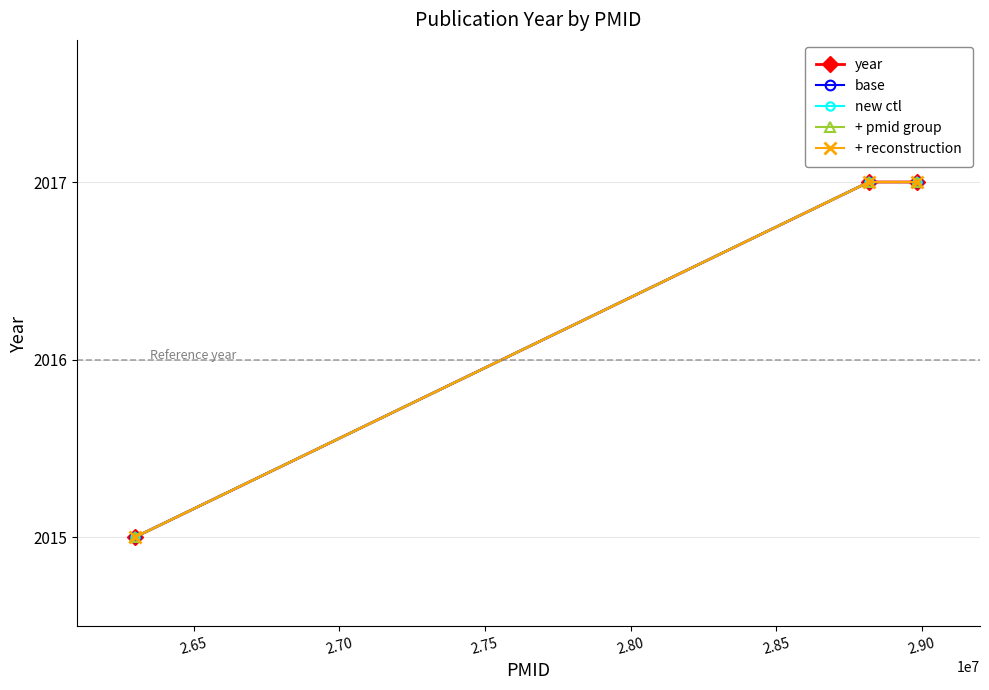

Reading left to right, list all the values displayed in this chart.

year: 2015	2017	2017
base: 2015	2017	2017
new ctl: 2015	2017	2017
+ pmid group: 2015	2017	2017
+ reconstruction: 2015	2017	2017